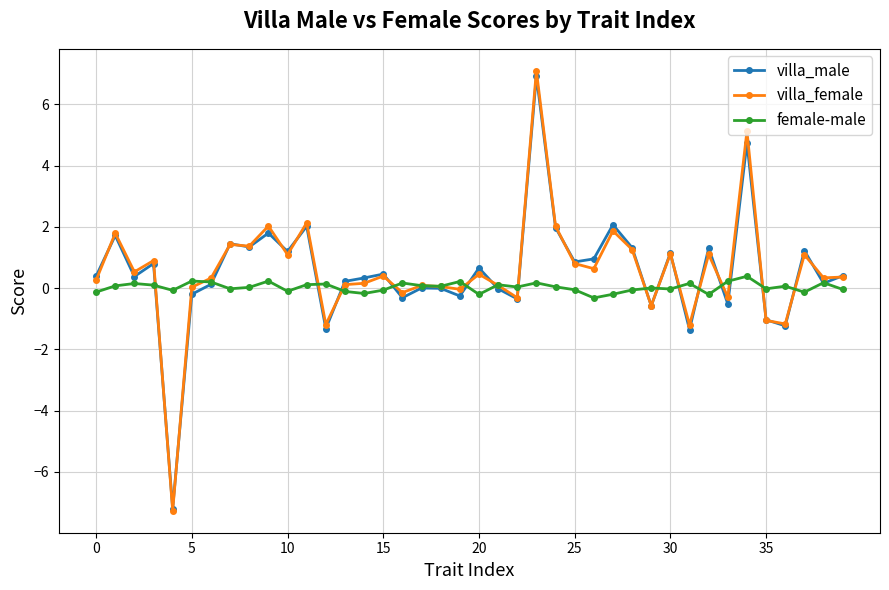

What is the maximum value for villa_male?

6.9